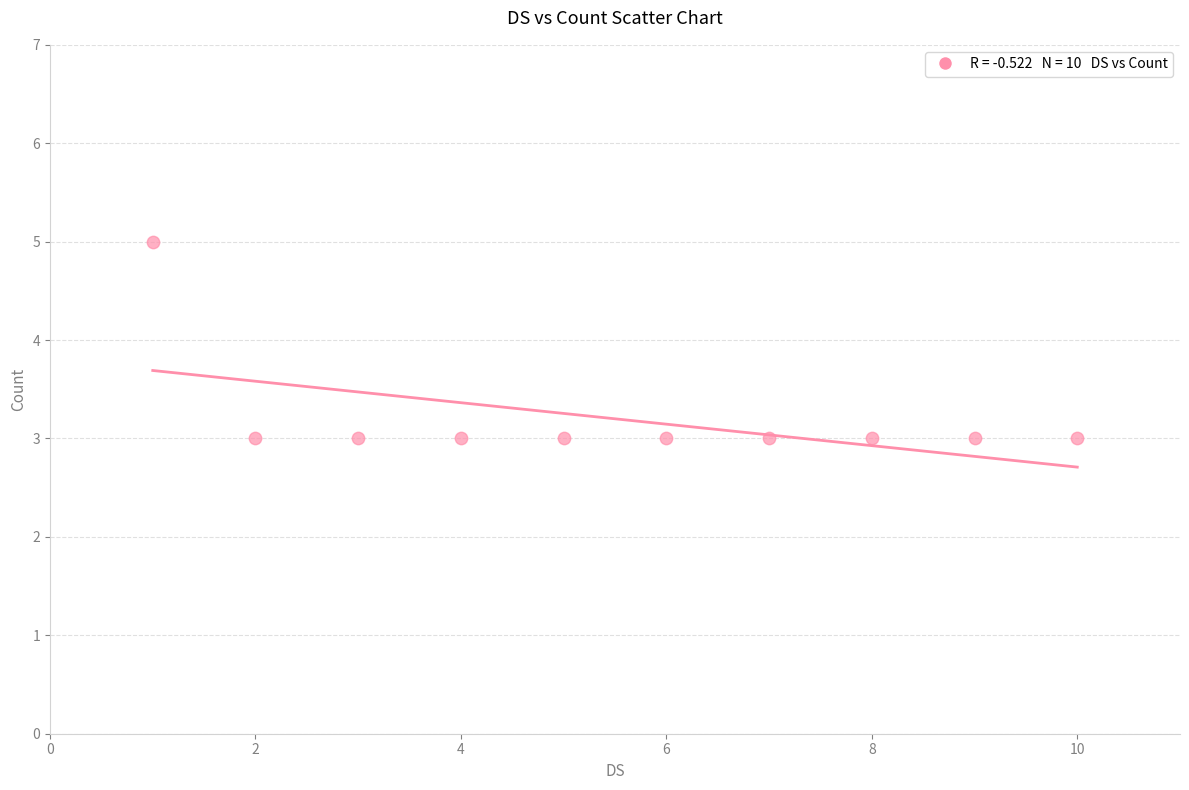

What is the range of X values (max minus min)?

9